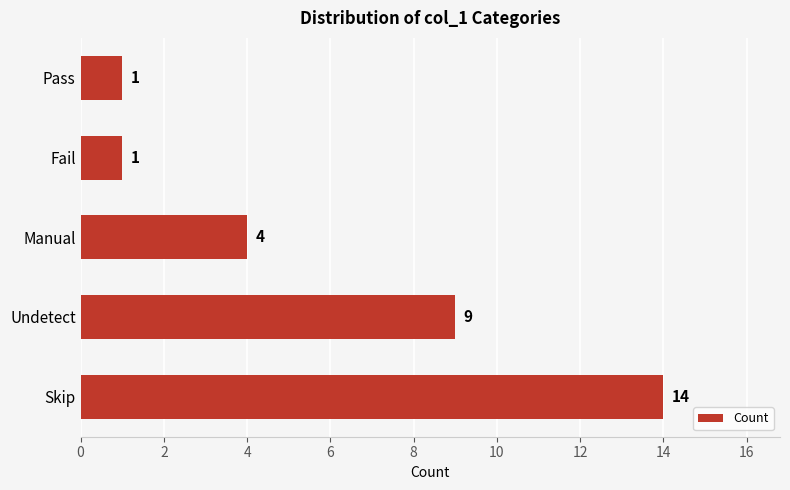

What is the average value?

6